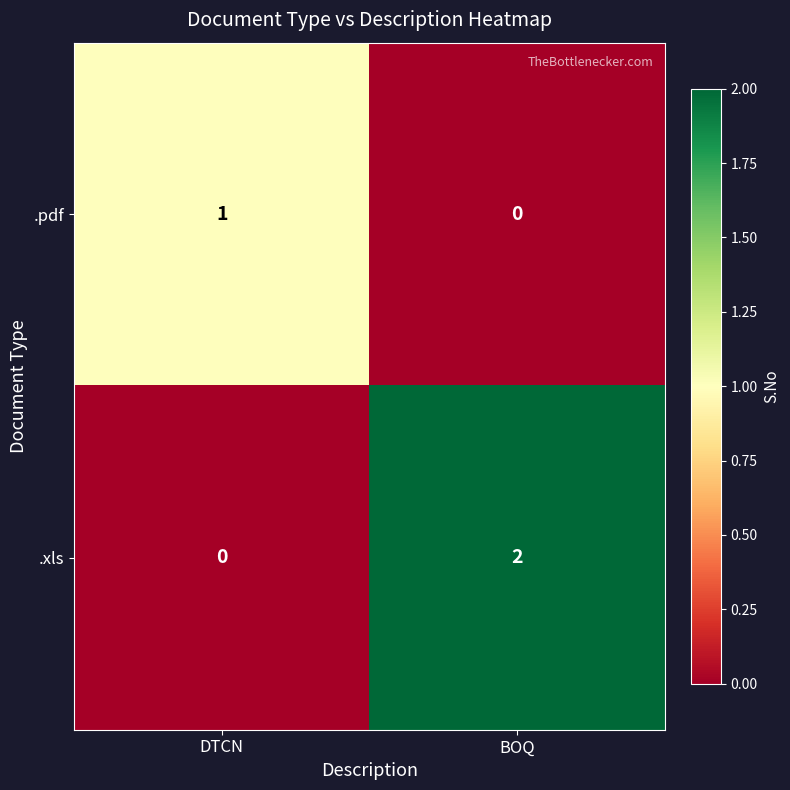

Which category has the highest value in the .xls series?

BOQ